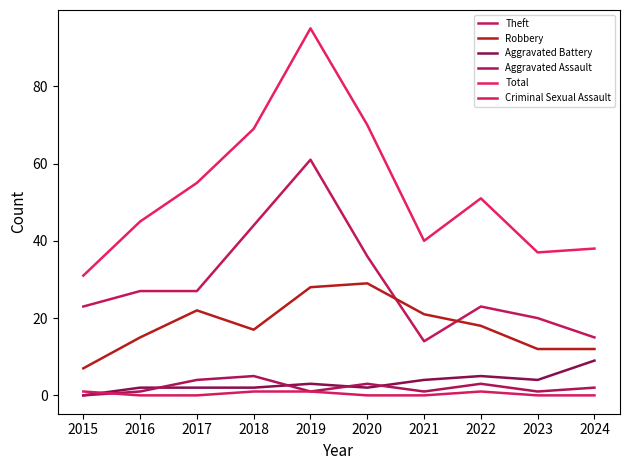

Does the chart display data point markers on the line(s)?

No